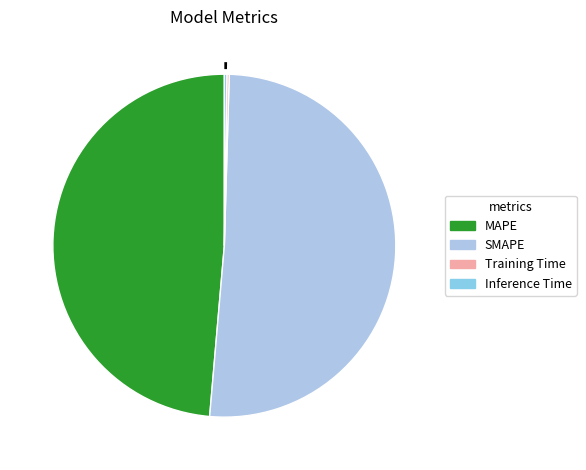

What percentage is NOT represented by Inference Time?

99.8%